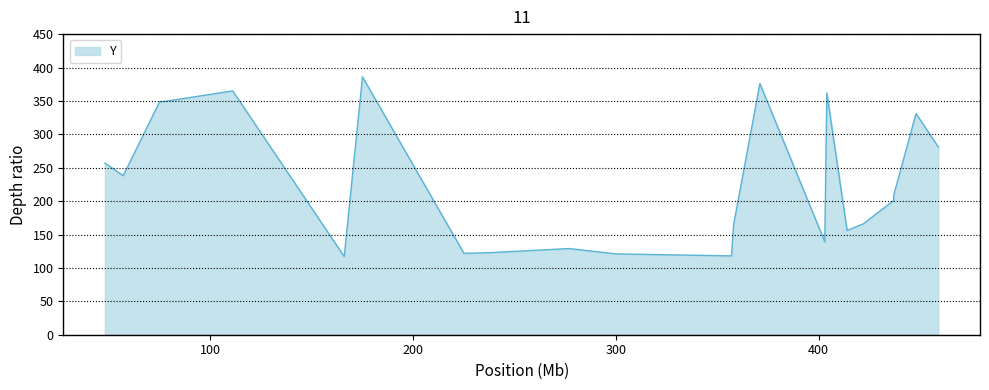

At which label is the value closest to 251?

48